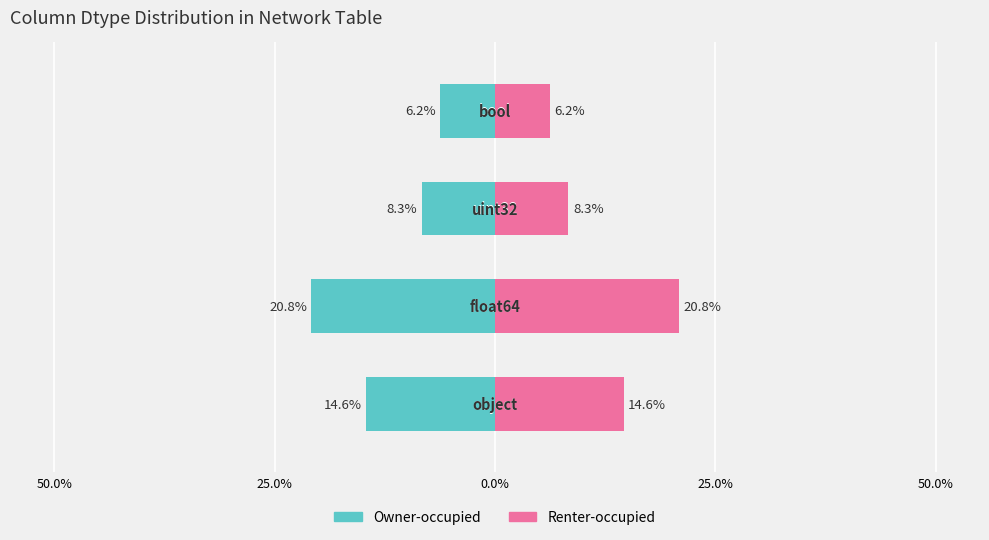

What are all the series names shown in the legend?

Owner-occupied, Renter-occupied